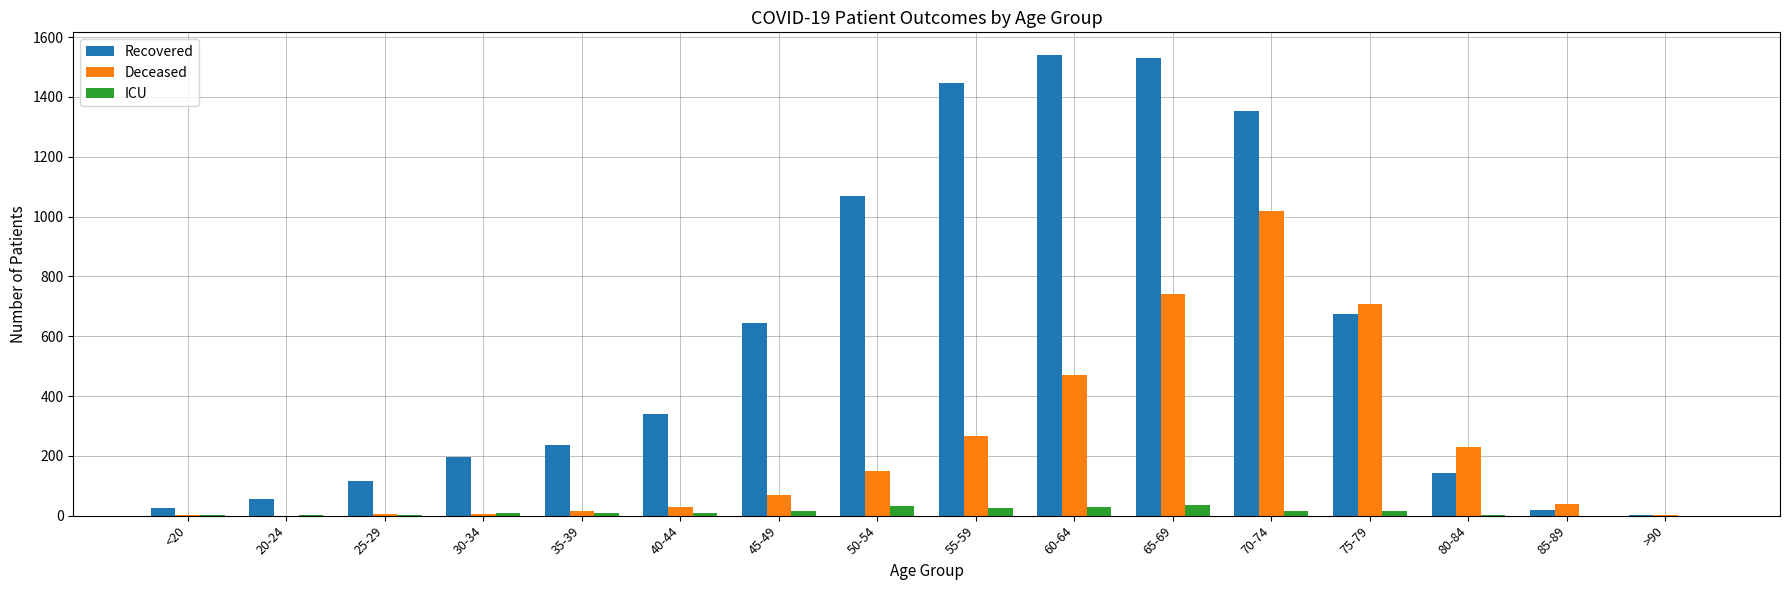

The Recovered series shows 643 at 45-49. True or false?

True